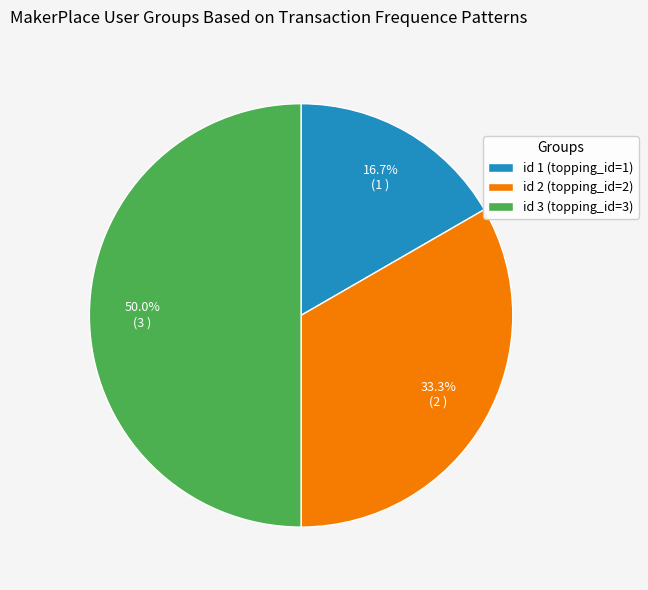

How many segments does this pie chart have?

3